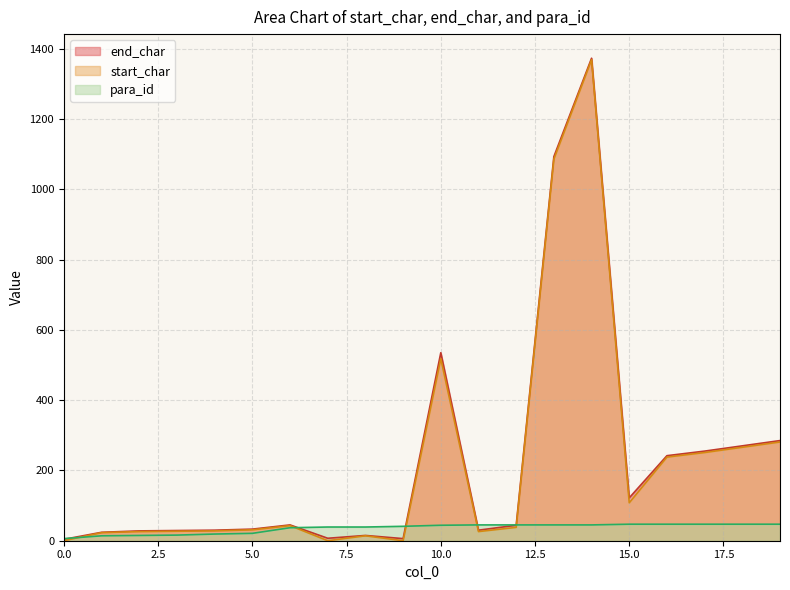

True or false: start_char and end_char intersect in this chart.

False